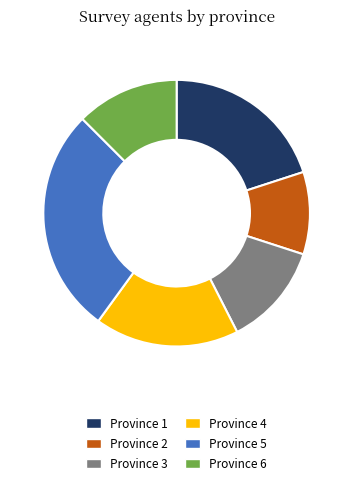

Does Province 6 account for over 50% of the chart?

No